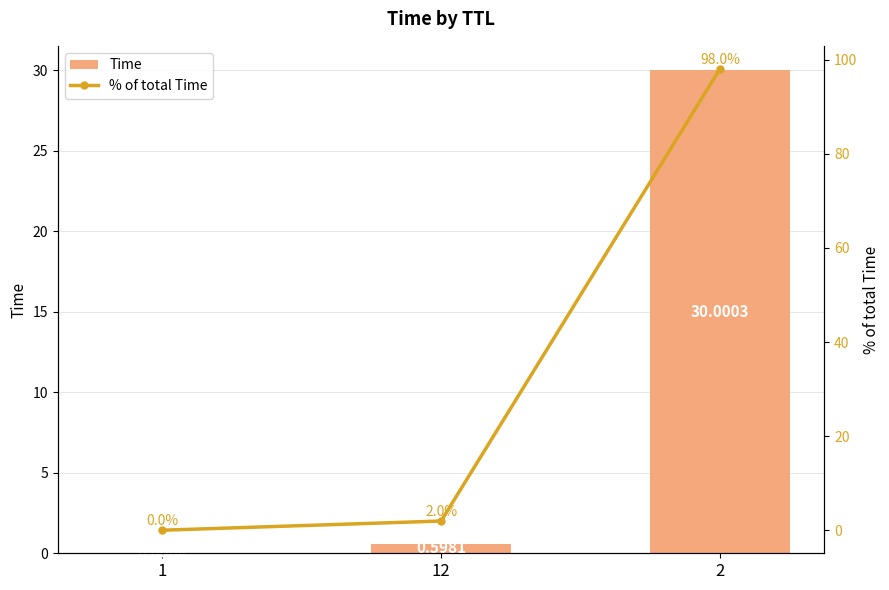

How many groups of bars are there?

3